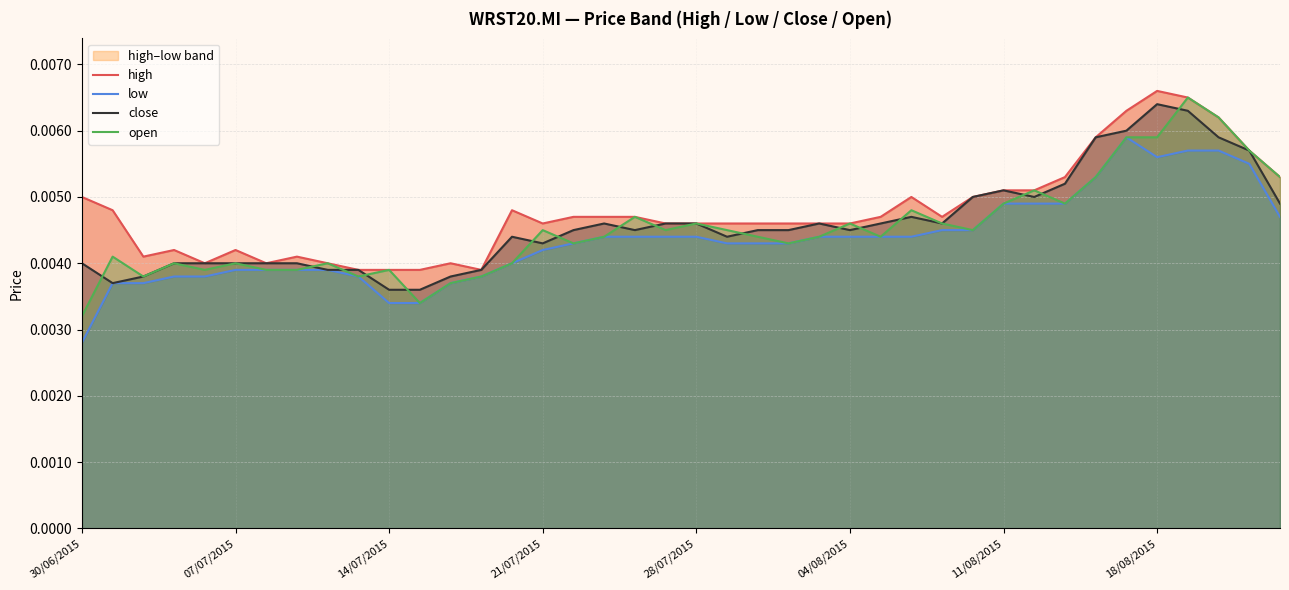

True or false: high and open intersect in this chart.

False